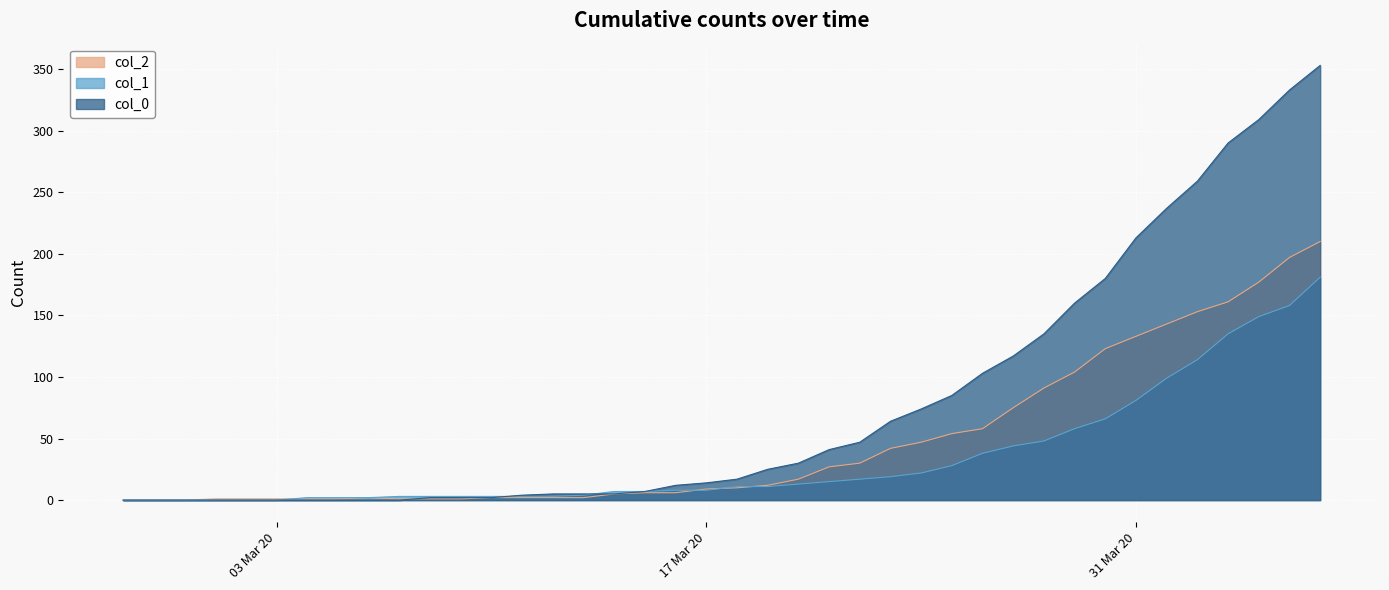

How many positive values does the col_1 series have?

34